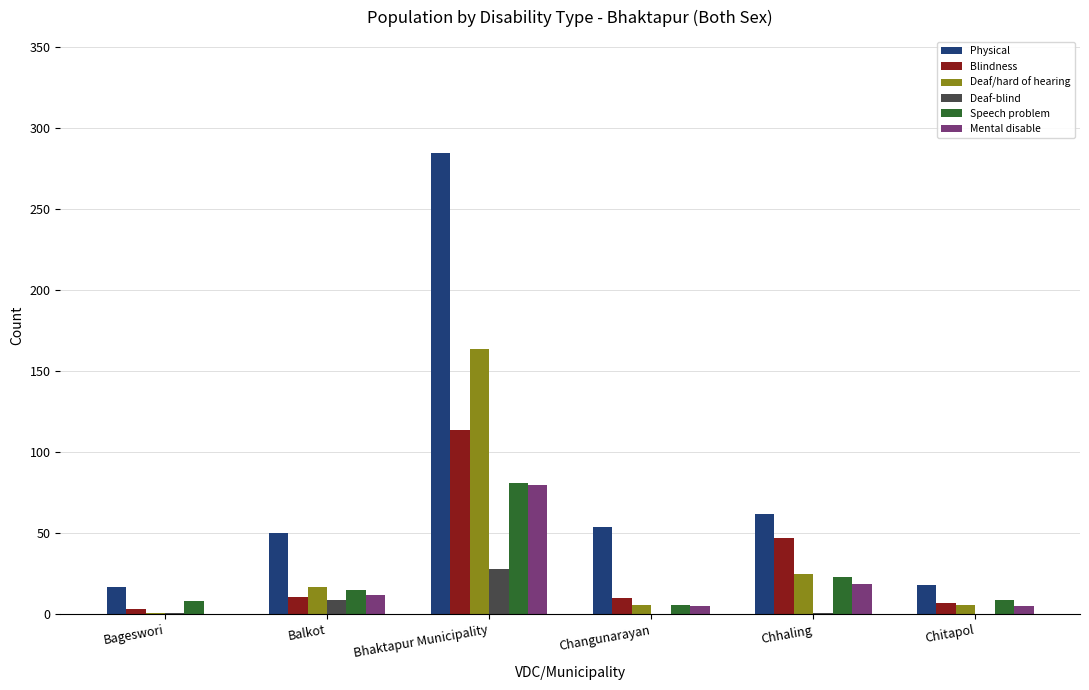

Is it true that Mental disable equals 0 at Bageswori?

True